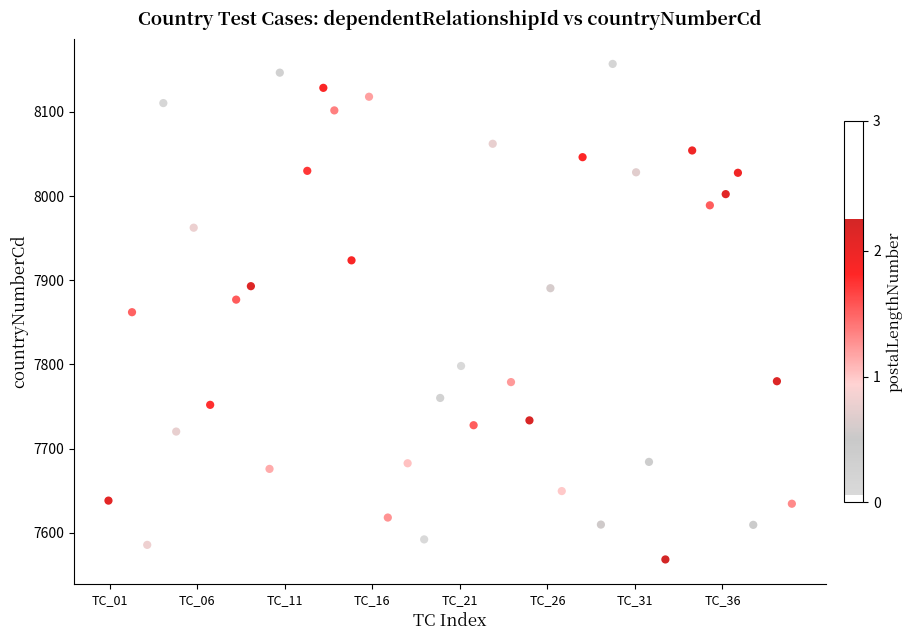

What is the range of Y values (max minus min)?

588.8